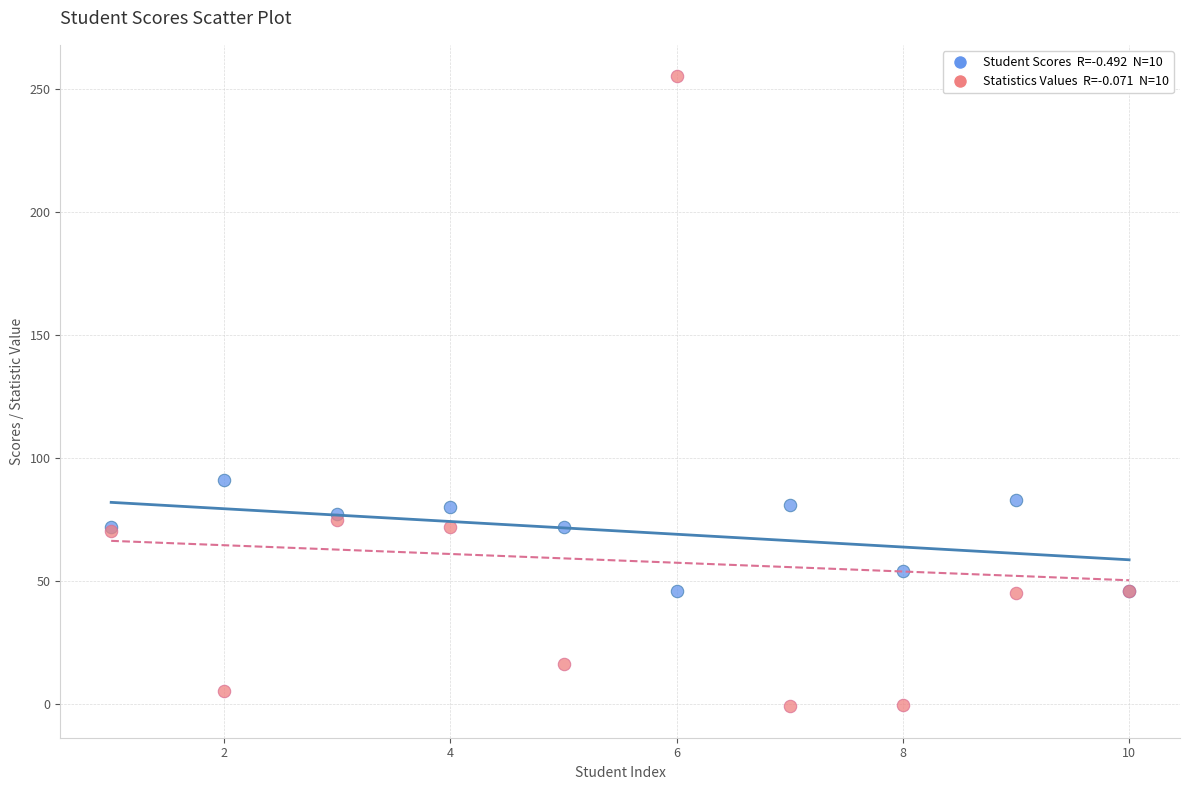

Across all series, what Y value is closest to 127?

91.0